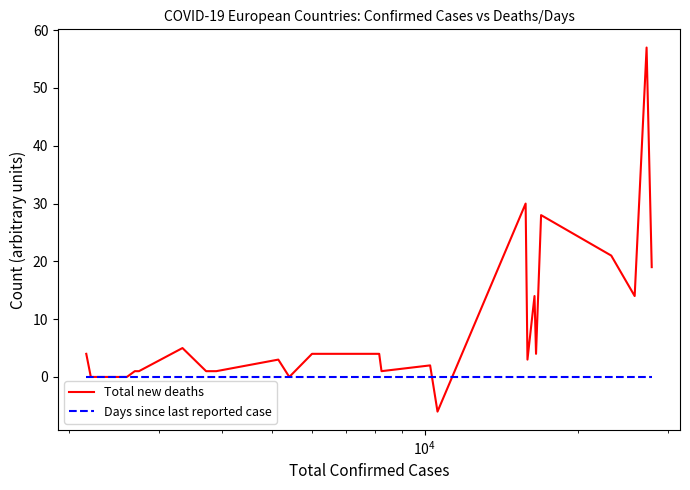

True or false: Total new deaths and Days since last reported case intersect in this chart.

True